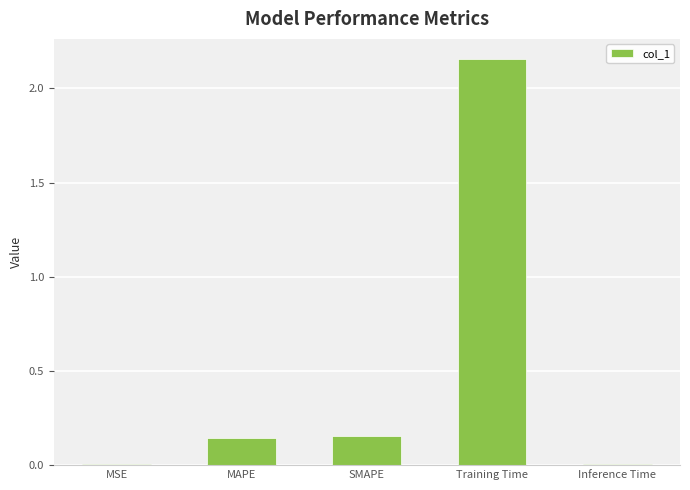

The value at Inference Time is 0.0. True or false?

True